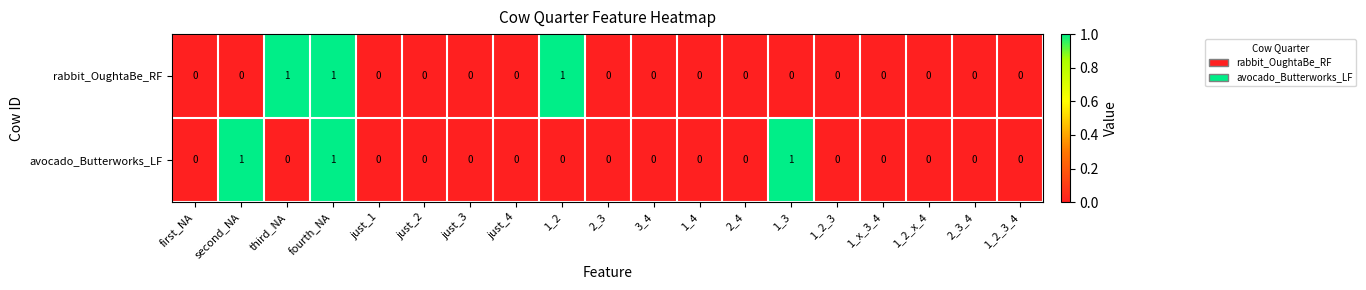

Is it true that avocado_Butterworks_LF equals 1 at 2_3_4?

False